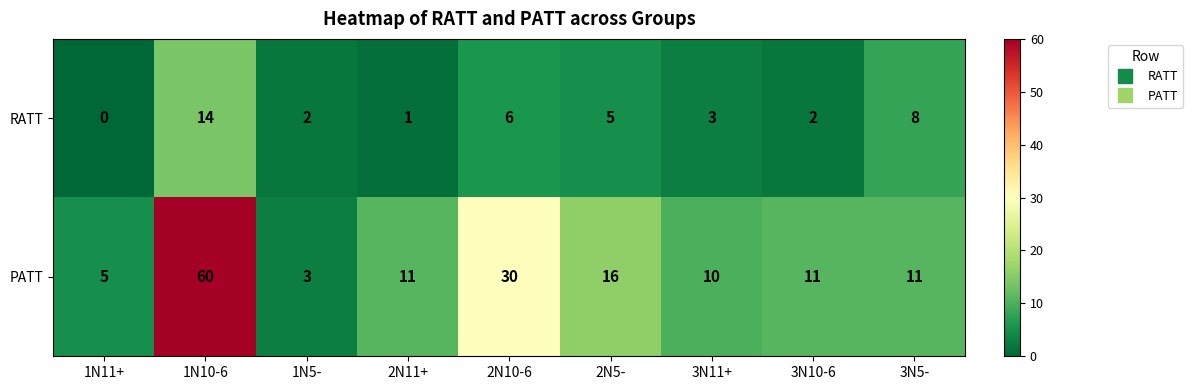

The RATT series shows 18 at 1N10-6. True or false?

False